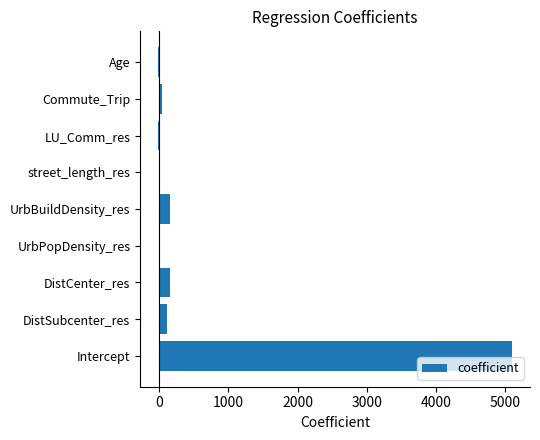

What is the change in value from Intercept to DistCenter_res?

-4955.0